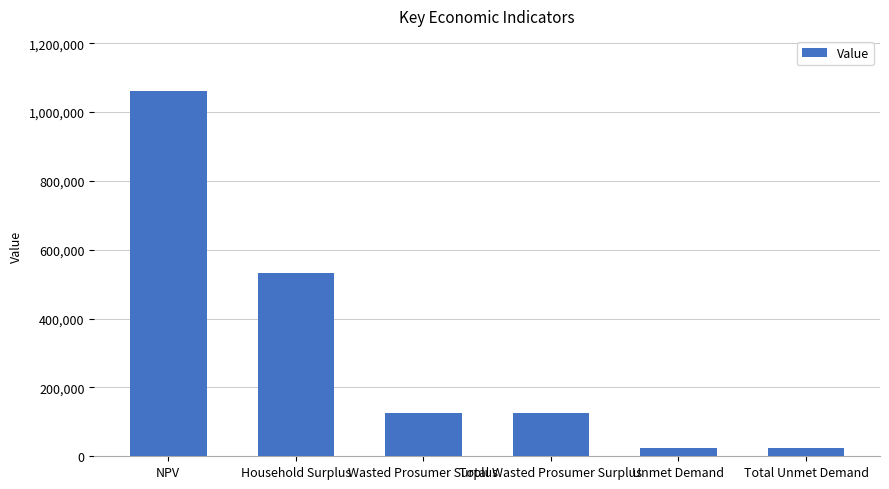

The value at NPV is 1061853.2. True or false?

True